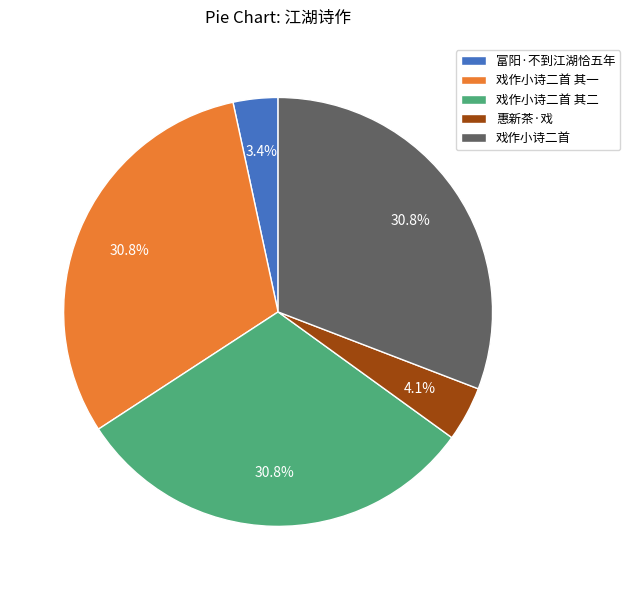

What is the ratio of the value at 戏作小诗二首 其二 to the value at 富阳·不到江湖恰五年?

9.1